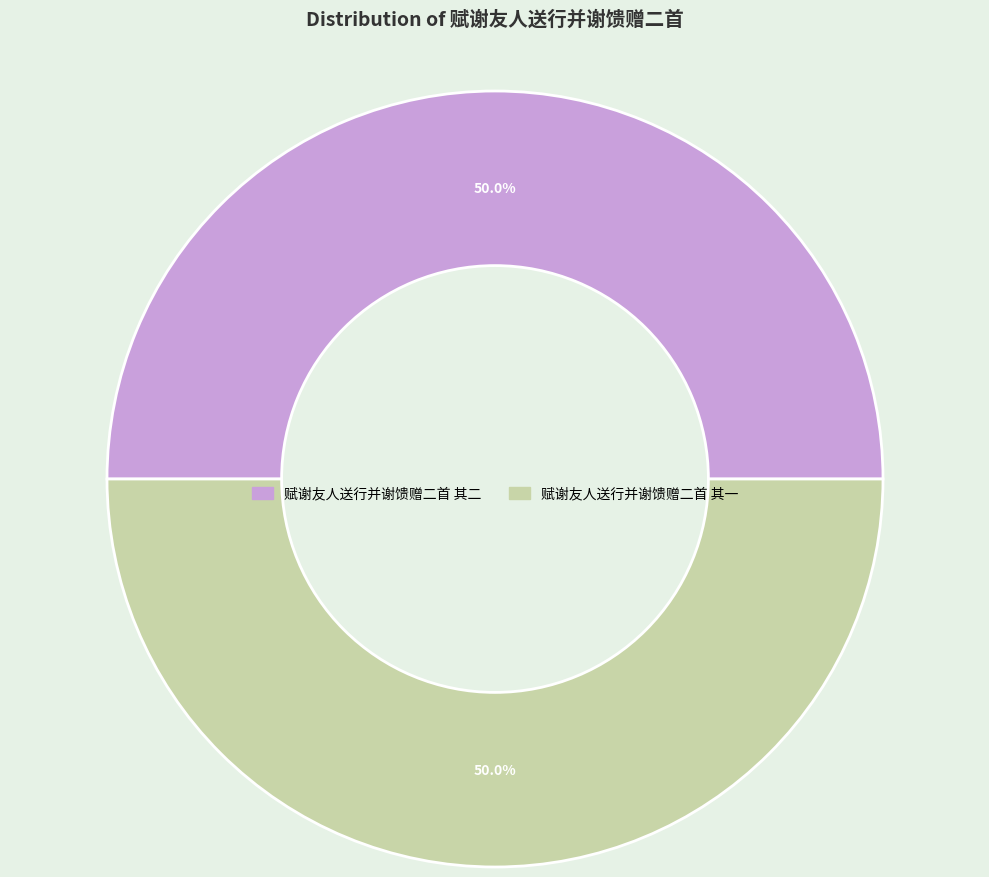

What percentage do 赋谢友人送行并谢馈赠二首 其一 and 赋谢友人送行并谢馈赠二首 其二 together represent?

100.0%